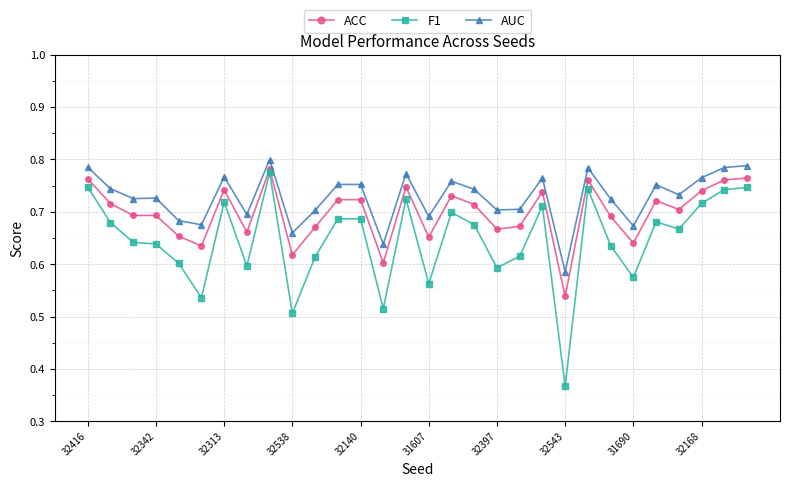

True or false: AUC and F1 intersect in this chart.

False